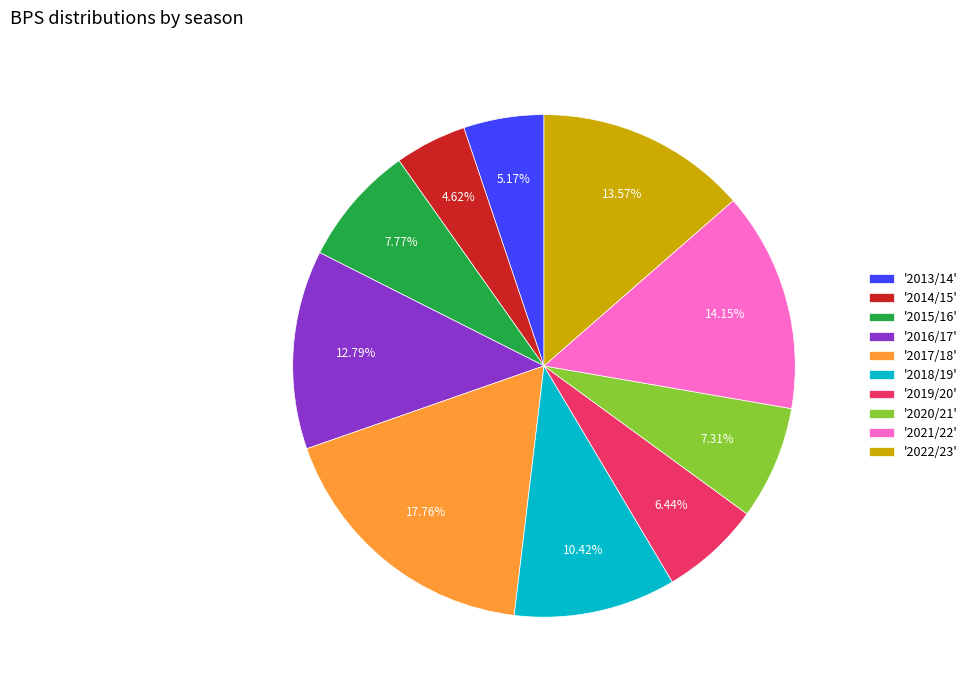

Which has a higher value, '2016/17' or '2019/20'?

'2016/17'